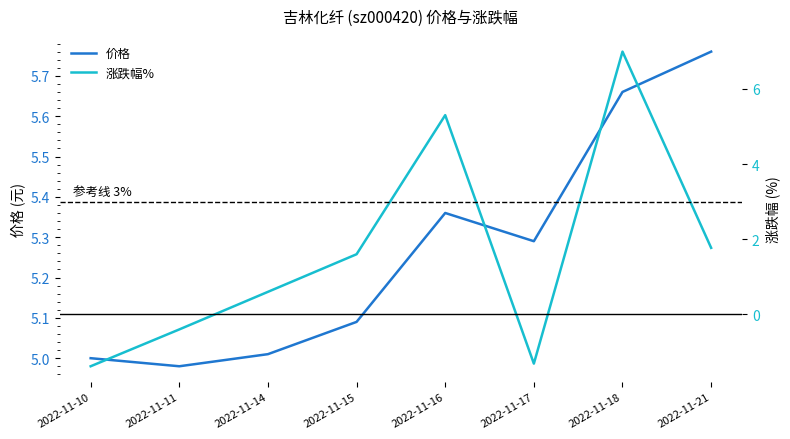

Which series changed the most between 2022-11-11 and 2022-11-18?

涨跌幅%